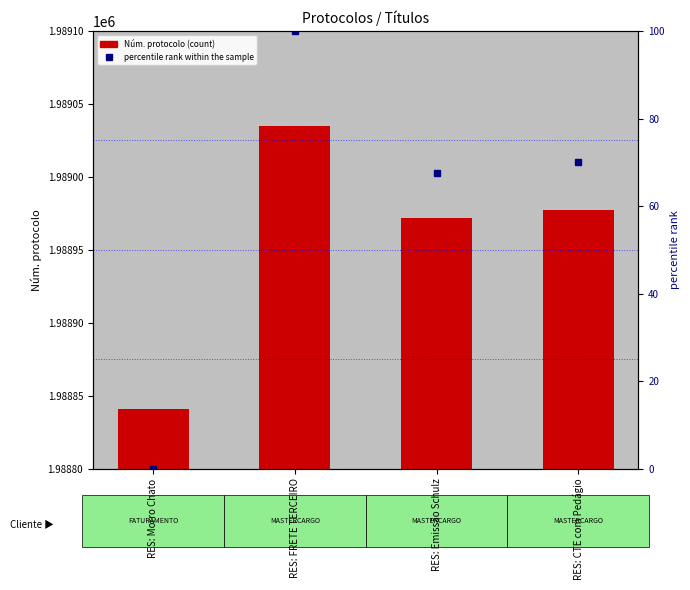

True or false: percentile rank within the sample has a value of 21.6 at RES: Emissão Schulz.

False